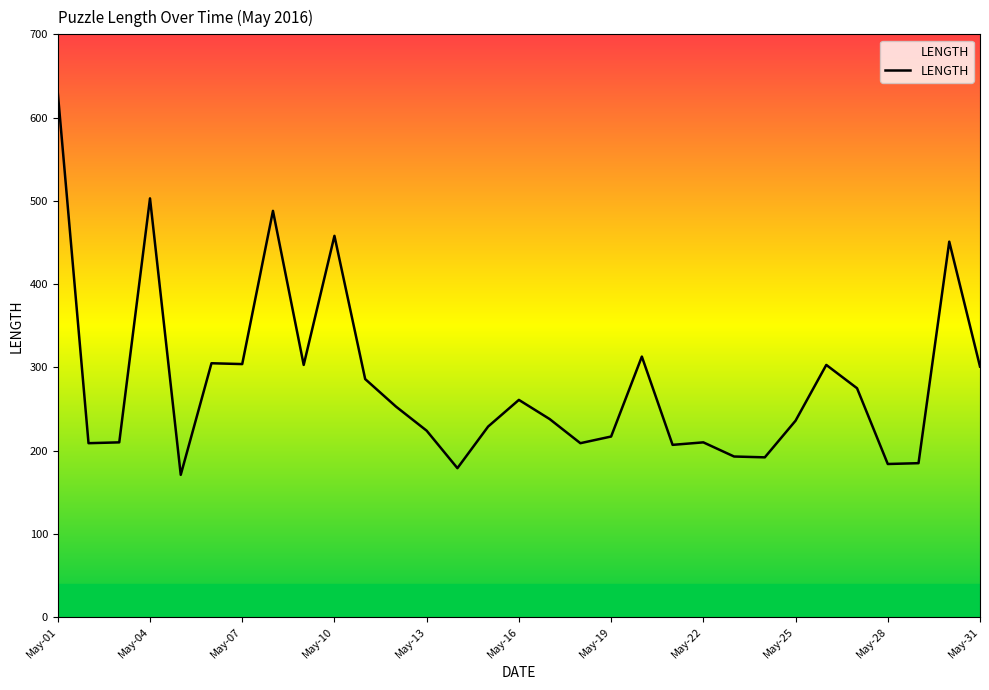

Which label corresponds to the largest value in the chart?

May-01